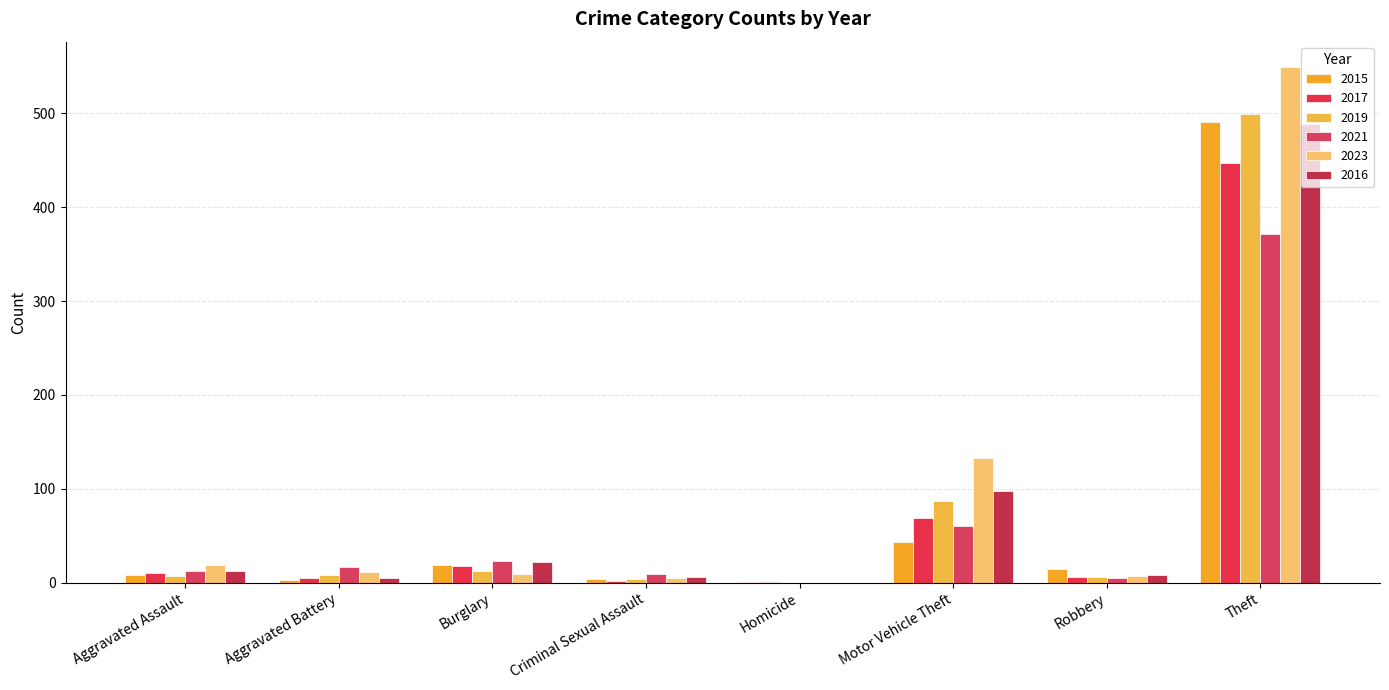

What is the greatest value displayed?

549